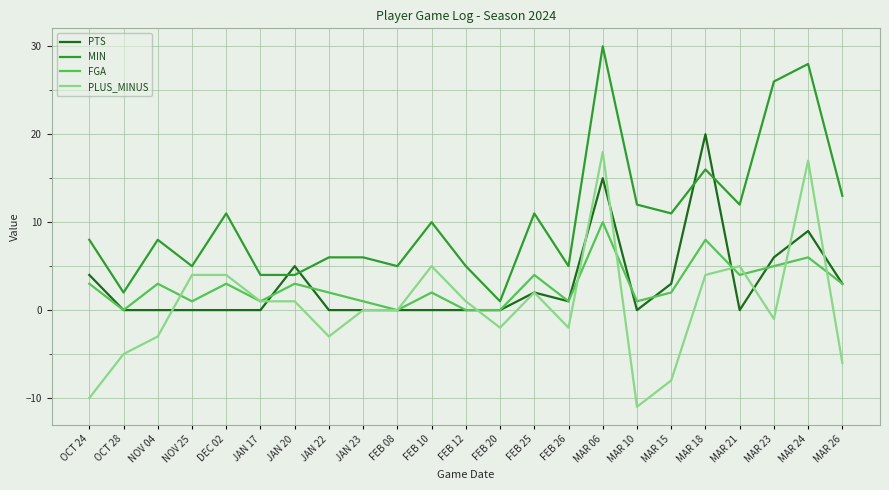

What is the total value across all series at FEB 08?

5